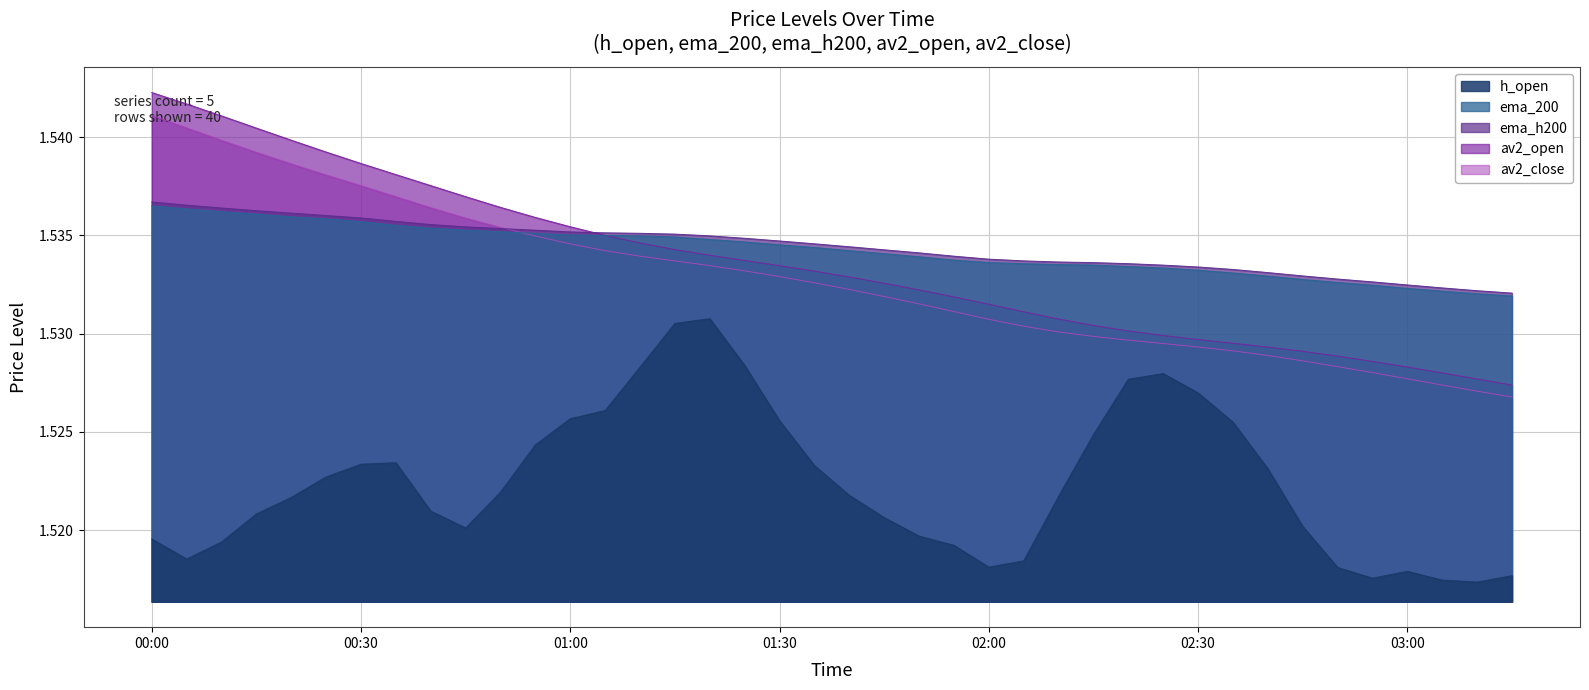

Between 2023-06-14 01:05:00 and 2023-06-14 02:45:00, which series saw the biggest shift?

av2_open